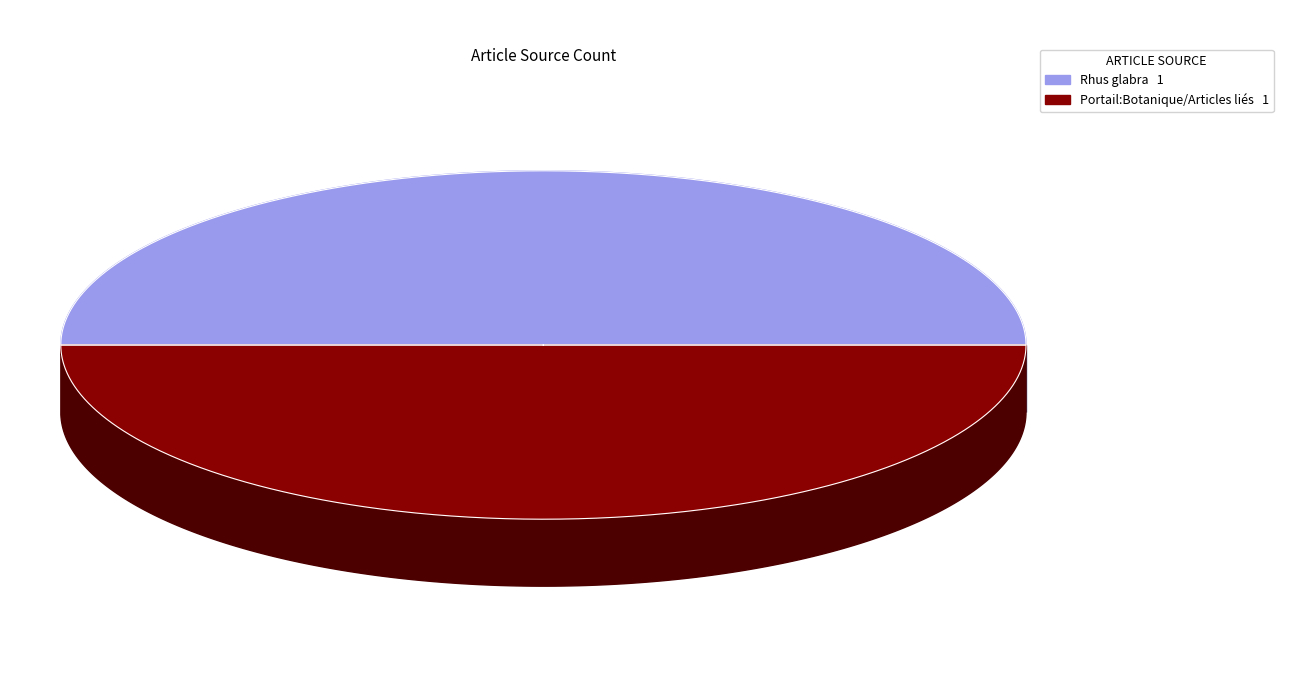

To the nearest percent, what is the combined percentage of Rhus glabra and Portail:Botanique/Articles liés?

100%